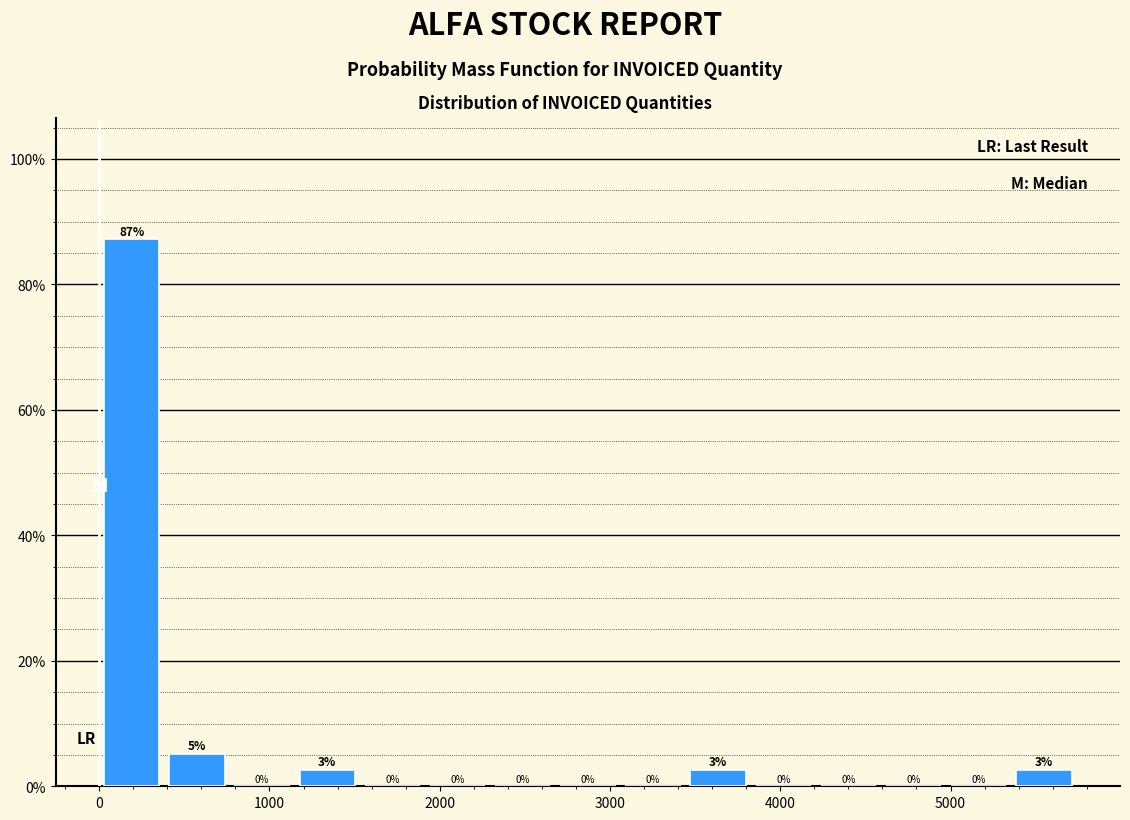

Around what value on the x-axis is the tallest bar? Give the approximate position of its centre, as read against the axis.

200